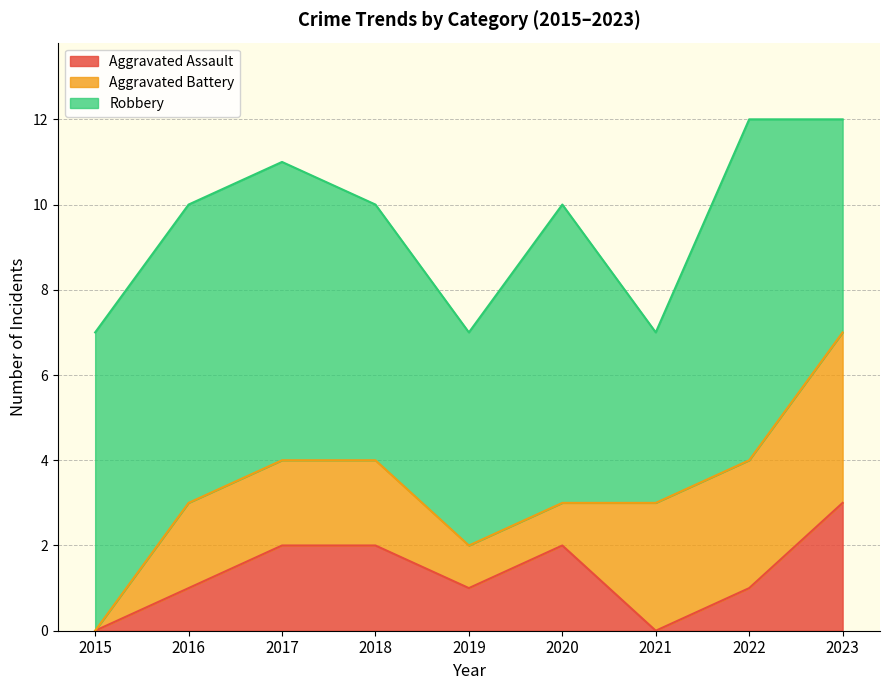

Is the value of Aggravated Battery at 2019 greater than the value of Aggravated Assault at 2023?

No